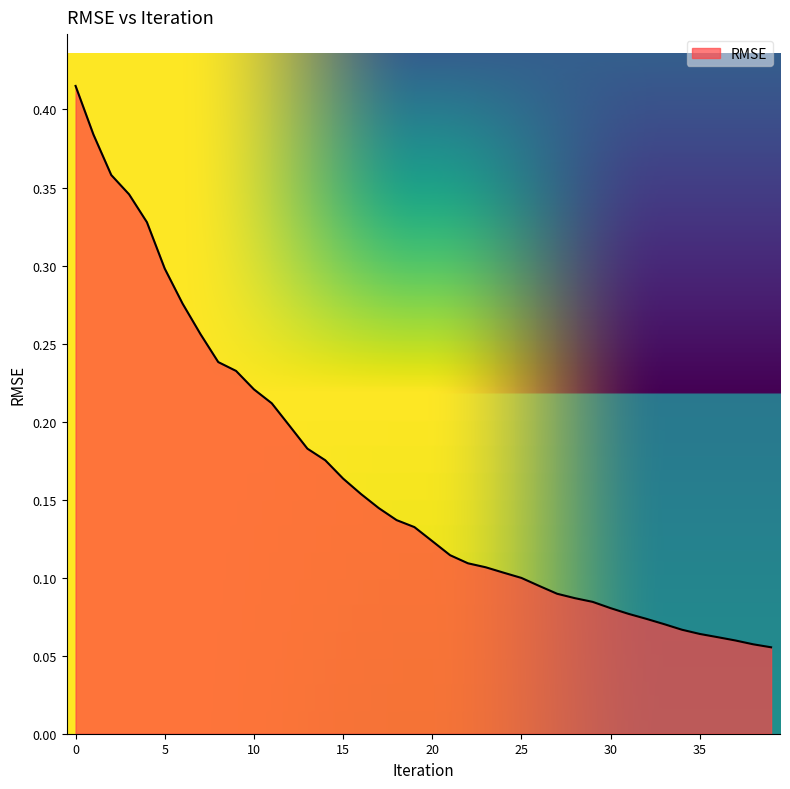

Which category has the lowest value across all series?

39